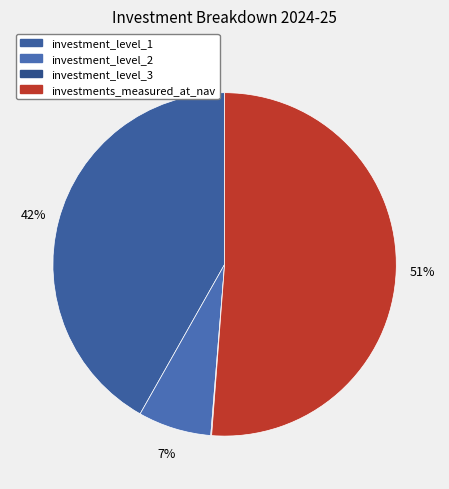

Does investments_measured_at_nav account for over 50% of the chart?

Yes